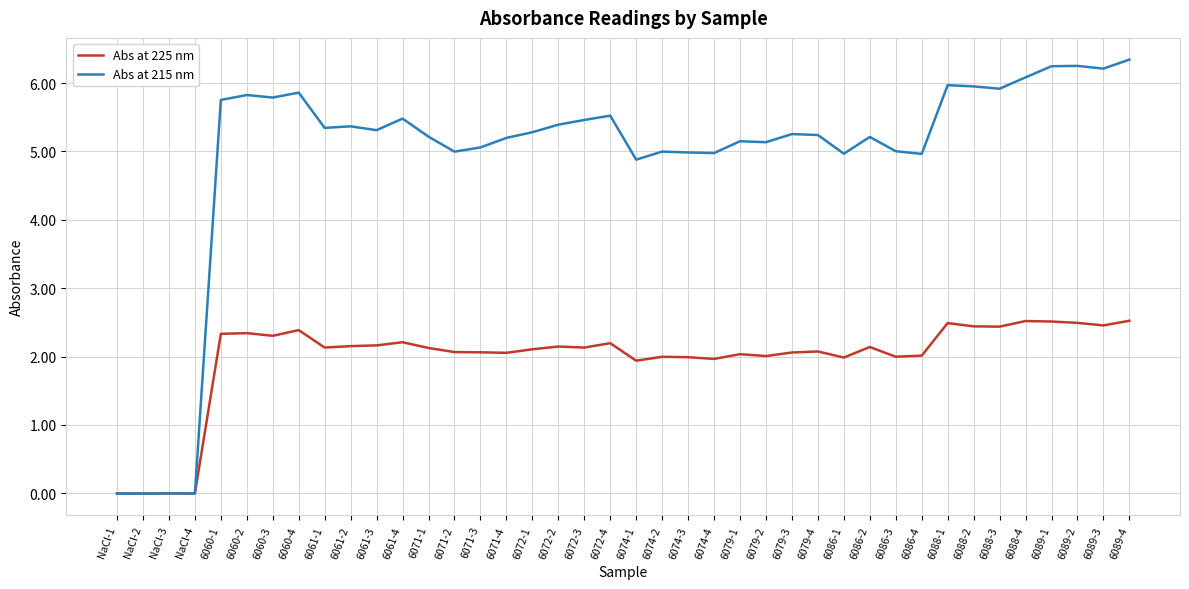

Which series ends up on top after the final intersection of Abs at 215 nm and Abs at 225 nm?

Abs at 215 nm